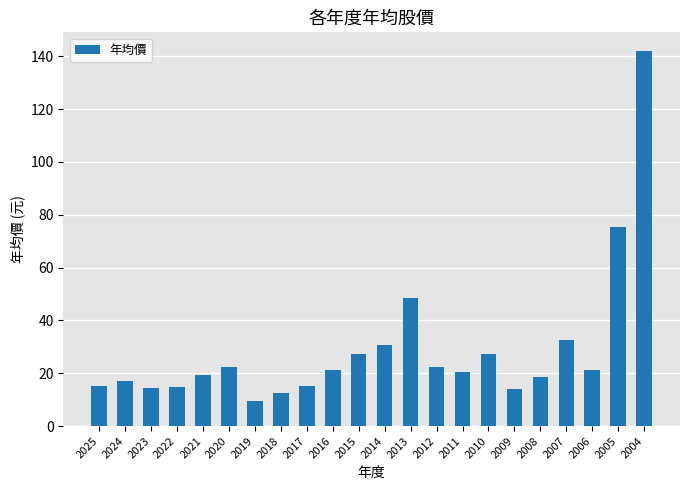

How many data points are less than 21?

11